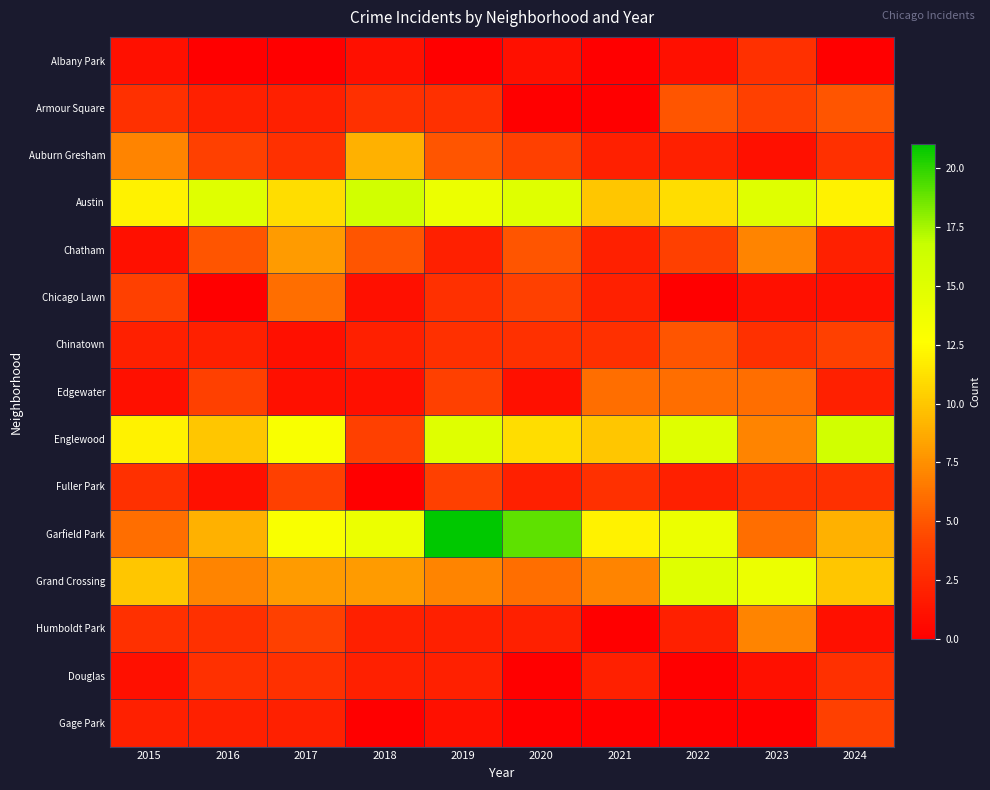

Reading right to left, what are all the values shown in this chart?

Albany Park: 2024=0	2023=3	2022=1	2021=0	2020=1	2019=0	2018=1	2017=0	2016=0	2015=1
Armour Square: 2024=5	2023=4	2022=5	2021=0	2020=0	2019=3	2018=3	2017=2	2016=2	2015=3
Auburn Gresham: 2024=3	2023=1	2022=2	2021=2	2020=4	2019=5	2018=9	2017=3	2016=4	2015=7
Austin: 2024=12	2023=15	2022=11	2021=10	2020=15	2019=14	2018=16	2017=11	2016=15	2015=12
Chatham: 2024=2	2023=7	2022=4	2021=2	2020=5	2019=2	2018=5	2017=8	2016=5	2015=1
Chicago Lawn: 2024=1	2023=1	2022=0	2021=2	2020=4	2019=3	2018=1	2017=6	2016=0	2015=4
Chinatown: 2024=4	2023=3	2022=5	2021=3	2020=3	2019=3	2018=2	2017=1	2016=2	2015=2
Edgewater: 2024=2	2023=6	2022=6	2021=6	2020=1	2019=4	2018=1	2017=1	2016=4	2015=1
Englewood: 2024=16	2023=7	2022=15	2021=10	2020=11	2019=15	2018=4	2017=13	2016=10	2015=12
Fuller Park: 2024=3	2023=3	2022=2	2021=3	2020=2	2019=4	2018=0	2017=4	2016=1	2015=3
Garfield Park: 2024=9	2023=6	2022=14	2021=12	2020=19	2019=21	2018=14	2017=13	2016=9	2015=6
Grand Crossing: 2024=10	2023=14	2022=15	2021=7	2020=6	2019=7	2018=8	2017=8	2016=7	2015=10
Humboldt Park: 2024=1	2023=7	2022=2	2021=0	2020=2	2019=2	2018=2	2017=4	2016=3	2015=3
Douglas: 2024=3	2023=1	2022=0	2021=2	2020=0	2019=2	2018=2	2017=3	2016=3	2015=1
Gage Park: 2024=4	2023=0	2022=0	2021=0	2020=0	2019=1	2018=0	2017=2	2016=2	2015=2